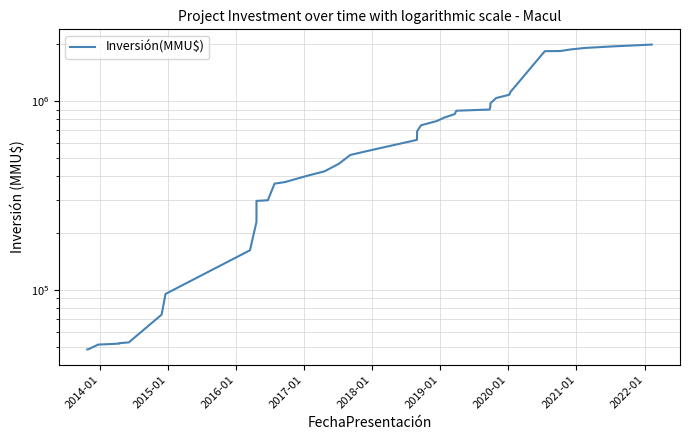

How many lines are shown in the chart?

1